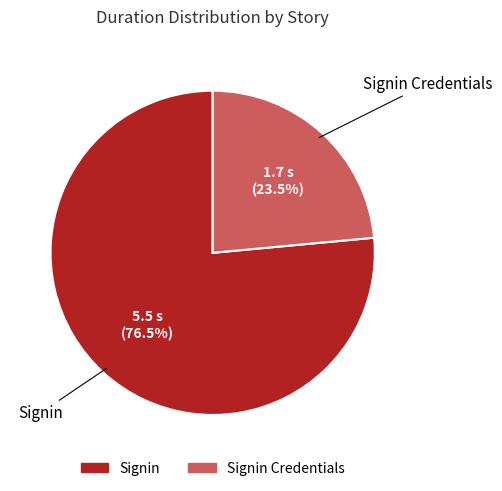

How many segments does this pie chart have?

2